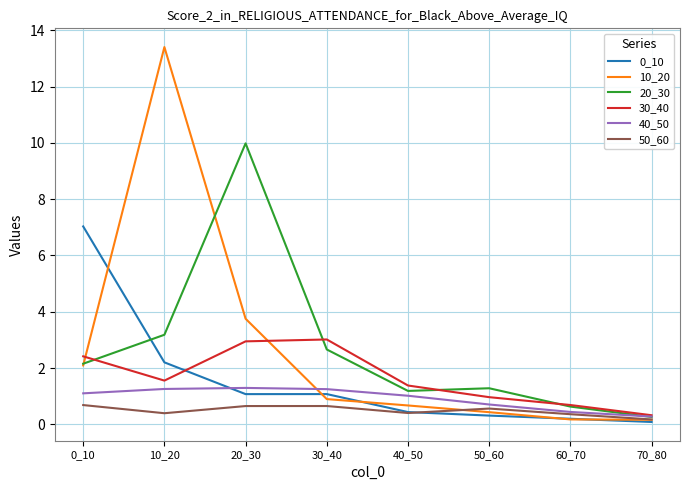

Reading left to right, transcribe all the data shown in this chart.

0_10: 7.0	2.2	1.1	1.1	0.4	0.3	0.2	0.1
10_20: 2.1	13.4	3.8	0.9	0.7	0.4	0.2	0.2
20_30: 2.2	3.2	10.0	2.7	1.2	1.3	0.6	0.3
30_40: 2.4	1.6	2.9	3.0	1.4	1.0	0.7	0.3
40_50: 1.1	1.3	1.3	1.3	1.0	0.7	0.4	0.3
50_60: 0.7	0.4	0.7	0.7	0.4	0.6	0.4	0.2